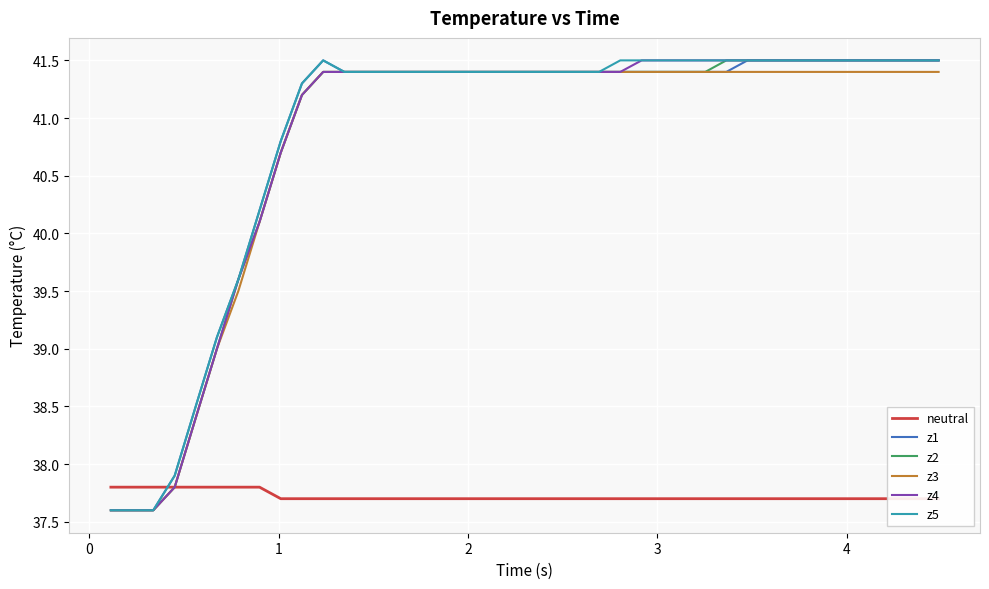

Reading right to left, what are all the values shown in this chart?

neutral: 37.7	37.7	37.7	37.7	37.7	37.7	37.7	37.7	37.7	37.7	37.7	37.7	37.7	37.7	37.7	37.7	37.7	37.7	37.7	37.7	37.7	37.7	37.7	37.7	37.7	37.7	37.7	37.7	37.7	37.7	37.7	37.7	37.8	37.8	37.8	37.8	37.8	37.8	37.8	37.8
z1: 41.5	41.5	41.5	41.5	41.5	41.5	41.5	41.5	41.5	41.5	41.4	41.4	41.4	41.4	41.4	41.4	41.4	41.4	41.4	41.4	41.4	41.4	41.4	41.4	41.4	41.4	41.4	41.4	41.4	41.5	41.3	40.8	40.2	39.6	39.1	38.5	37.9	37.6	37.6	37.6
z2: 41.5	41.5	41.5	41.5	41.5	41.5	41.5	41.5	41.5	41.5	41.5	41.4	41.4	41.4	41.4	41.4	41.4	41.4	41.4	41.4	41.4	41.4	41.4	41.4	41.4	41.4	41.4	41.4	41.4	41.4	41.2	40.7	40.1	39.6	39.0	38.4	37.8	37.6	37.6	37.6
z3: 41.4	41.4	41.4	41.4	41.4	41.4	41.4	41.4	41.4	41.4	41.4	41.4	41.4	41.4	41.4	41.4	41.4	41.4	41.4	41.4	41.4	41.4	41.4	41.4	41.4	41.4	41.4	41.4	41.4	41.4	41.2	40.7	40.1	39.5	39.0	38.4	37.8	37.6	37.6	37.6
z4: 41.5	41.5	41.5	41.5	41.5	41.5	41.5	41.5	41.5	41.5	41.5	41.5	41.5	41.5	41.5	41.4	41.4	41.4	41.4	41.4	41.4	41.4	41.4	41.4	41.4	41.4	41.4	41.4	41.4	41.4	41.2	40.7	40.1	39.6	39.0	38.4	37.8	37.6	37.6	37.6
z5: 41.5	41.5	41.5	41.5	41.5	41.5	41.5	41.5	41.5	41.5	41.5	41.5	41.5	41.5	41.5	41.5	41.4	41.4	41.4	41.4	41.4	41.4	41.4	41.4	41.4	41.4	41.4	41.4	41.4	41.5	41.3	40.8	40.2	39.6	39.1	38.5	37.9	37.6	37.6	37.6